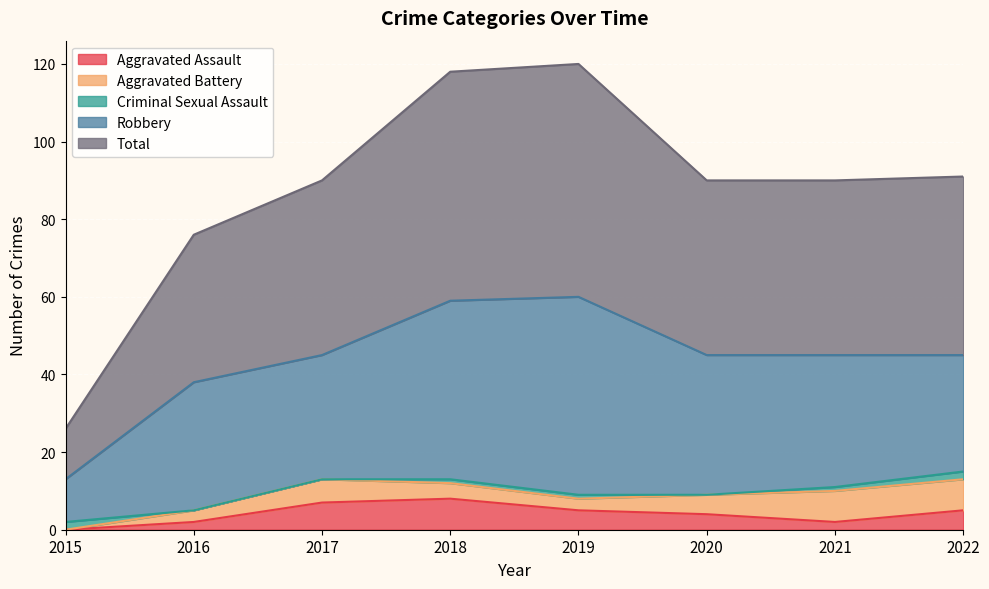

What is the total value across all series at 2016?

76